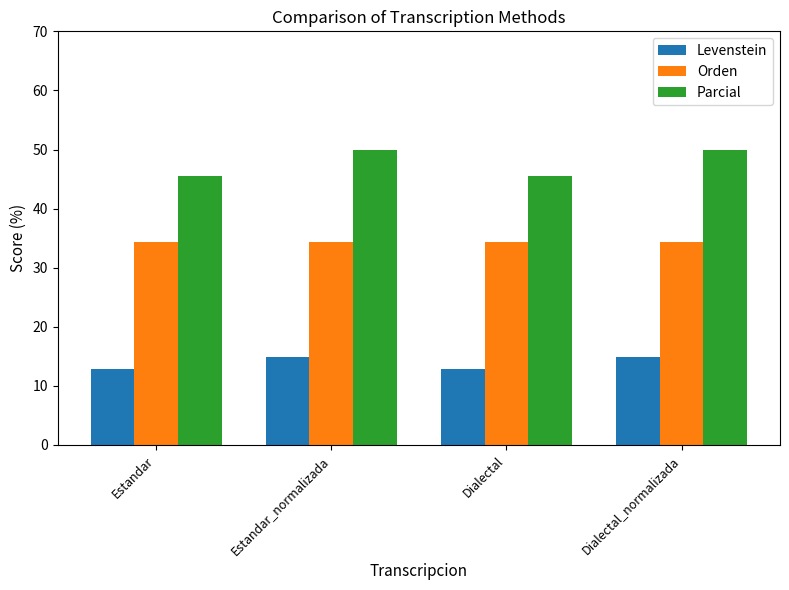

What is the maximum value shown in the chart?

50.0